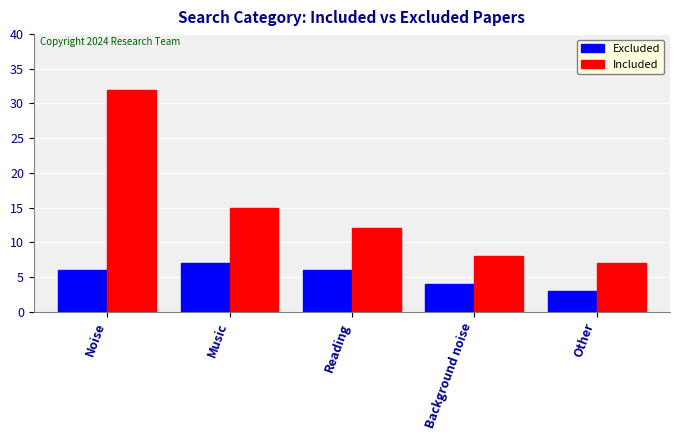

What is the difference between the highest and lowest values at Background noise?

4